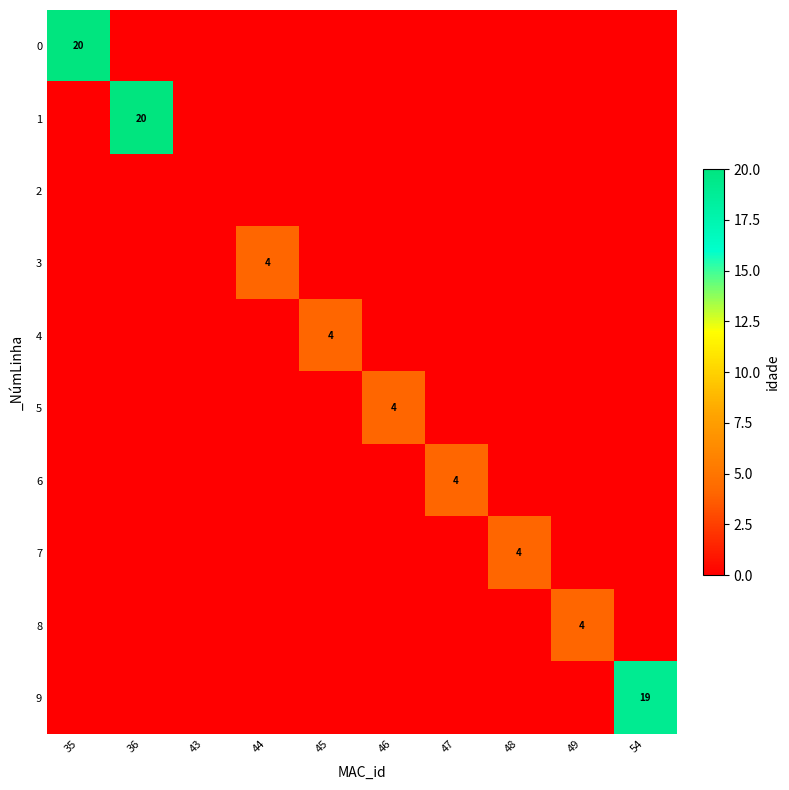

The value of 3 at 44 is 7. True or false?

False